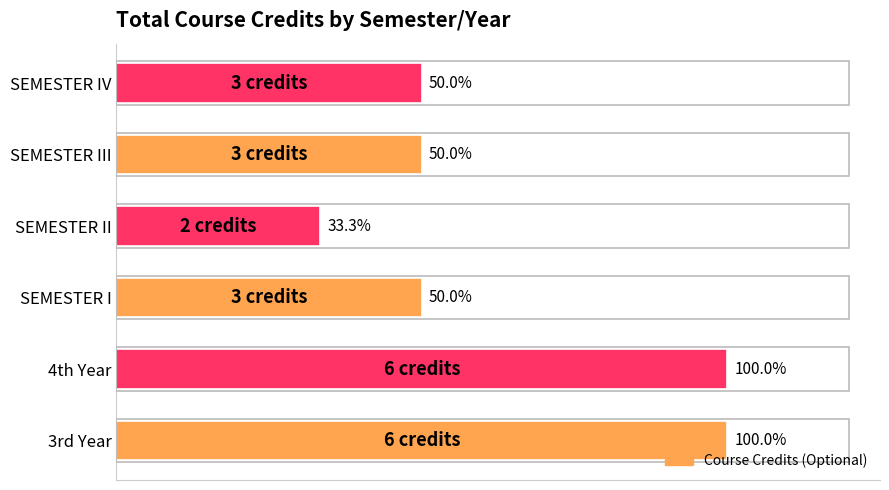

Are the bars horizontal?

Yes